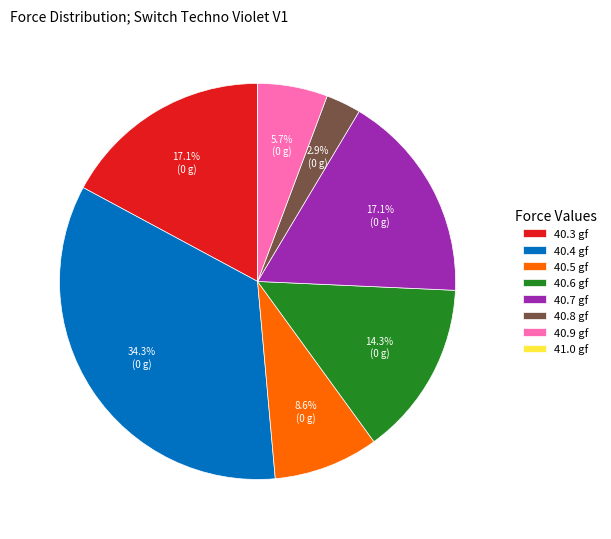

What is the total percentage of 40.4 gf and 40.9 gf?

40.0%